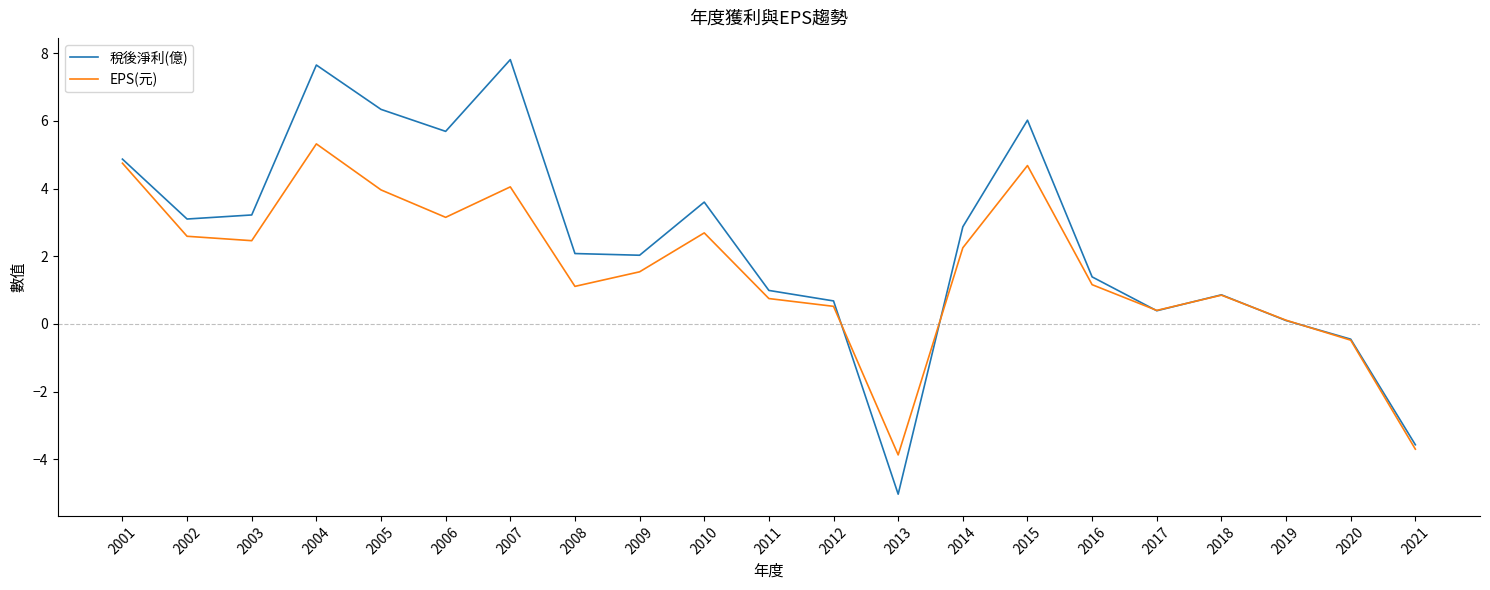

What is the total value across all series at 2009?

3.6